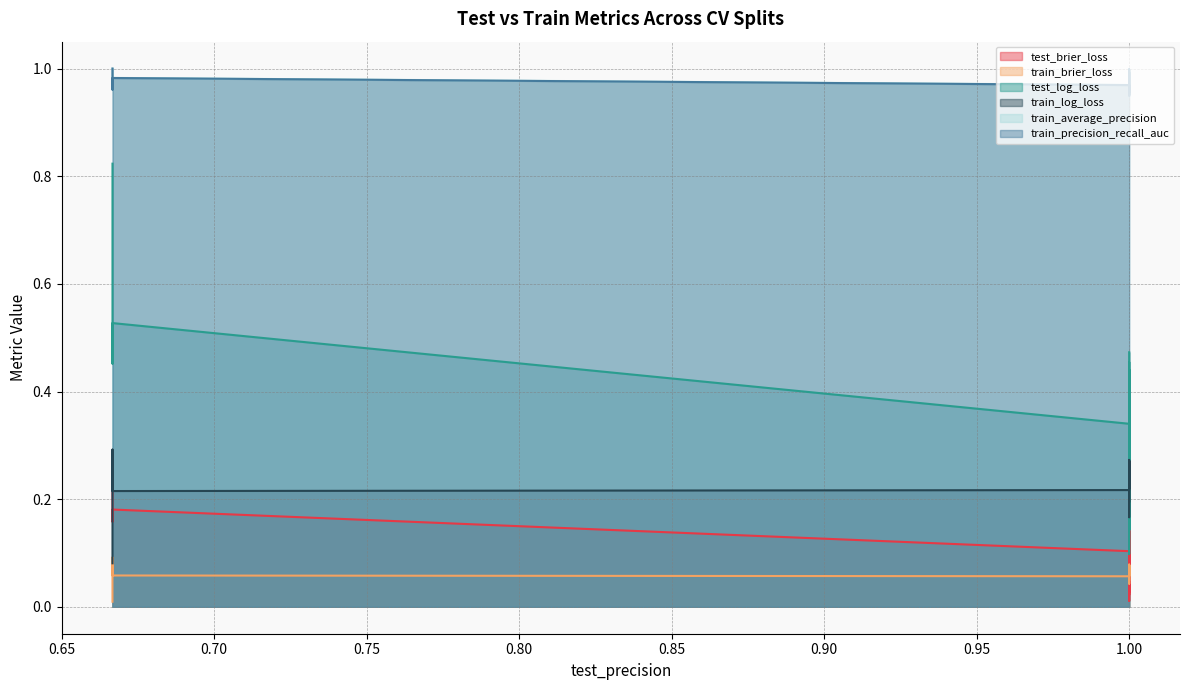

What is the average value of the test_log_loss series?

0.4